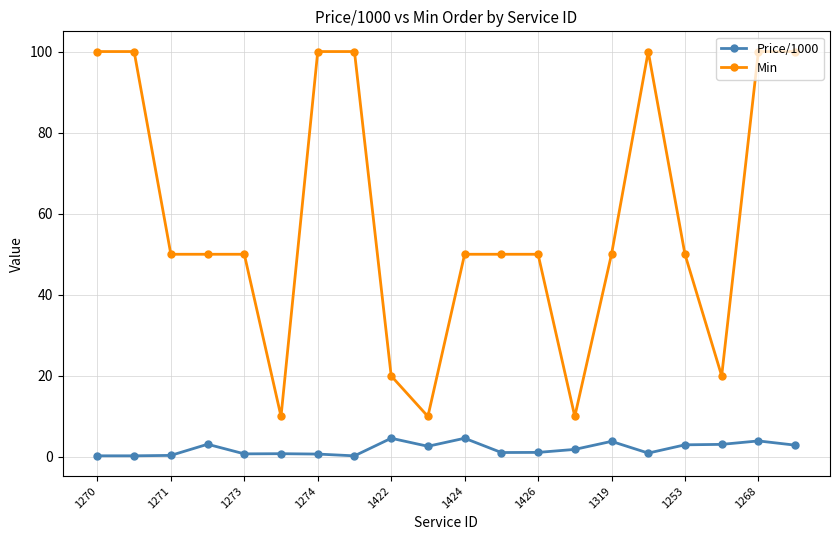

What is the maximum value shown in the chart?

100.0